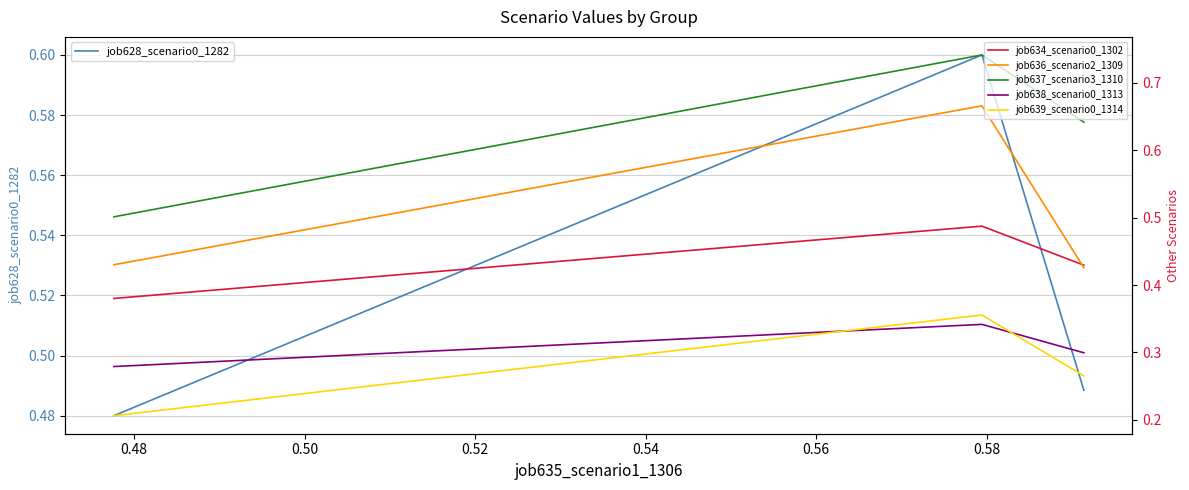

How many job628_scenario0_1282 values are between 0 and 1?

3